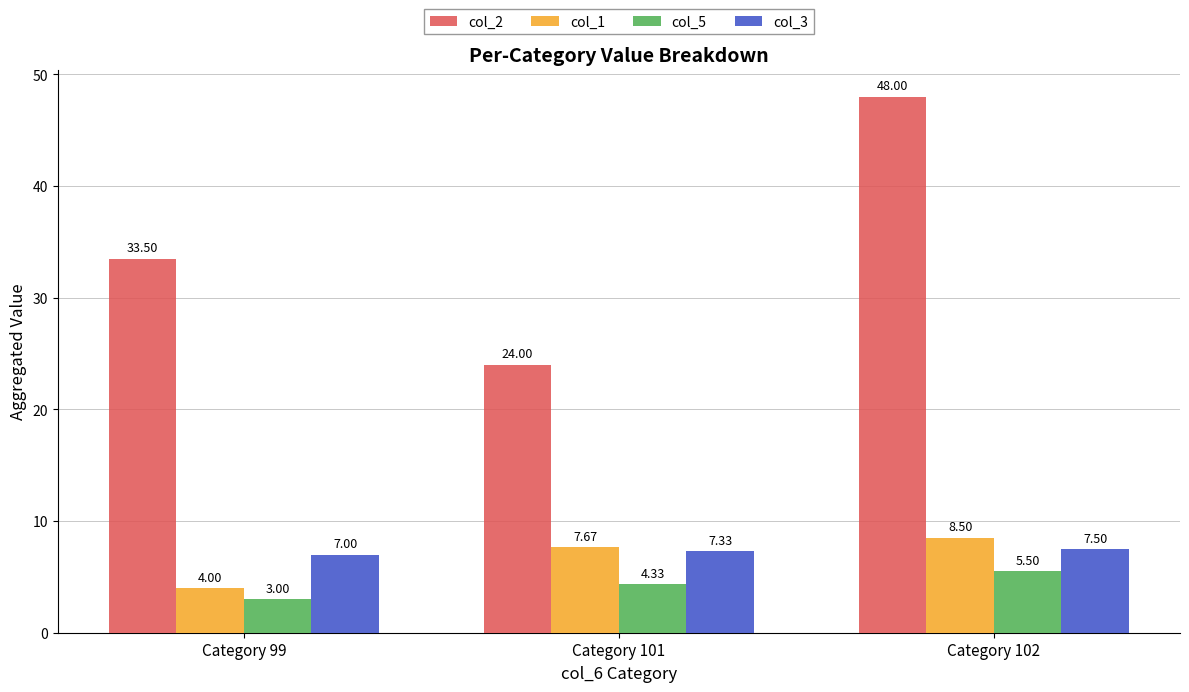

At which category does the chart reach its peak across all series?

Category 102